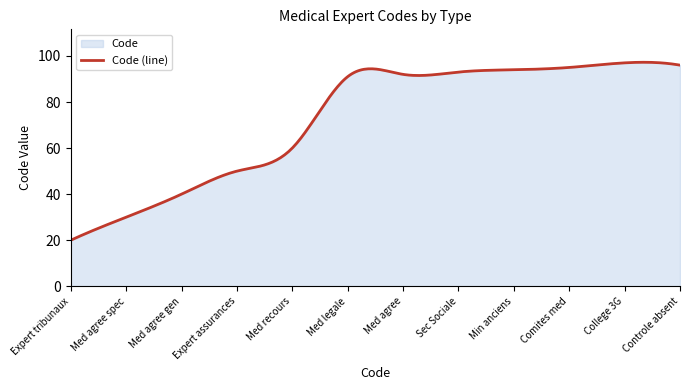

Rank the categories by value from highest to lowest.

97, 96, 95, 94, 93, 92, 91, 60, 50, 40, 30, 20